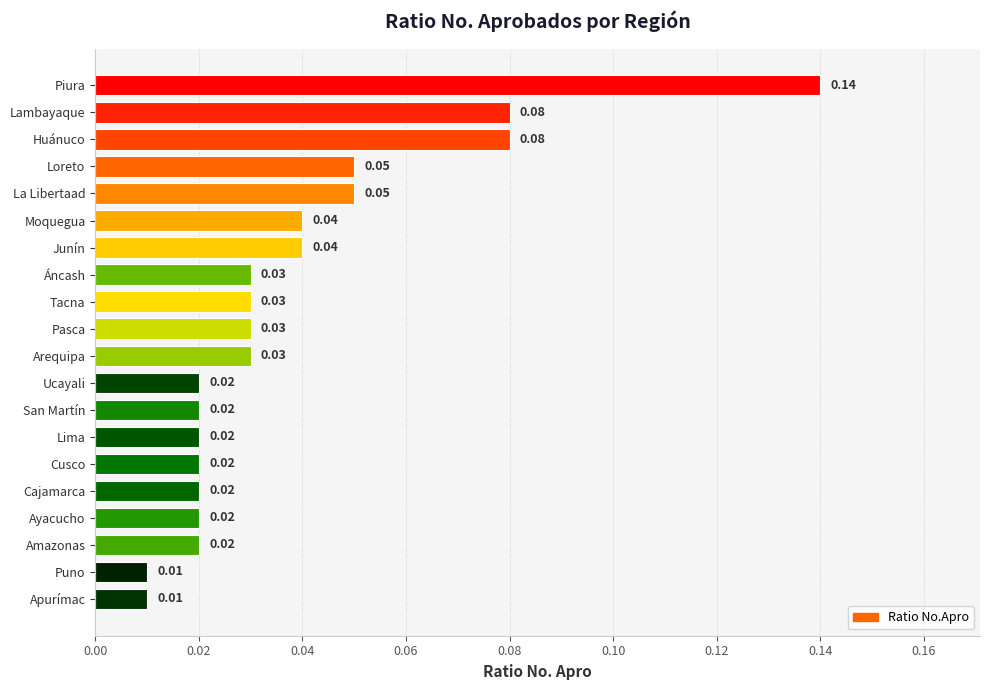

What is the label of the 15th bar from the bottom?

Moquegua